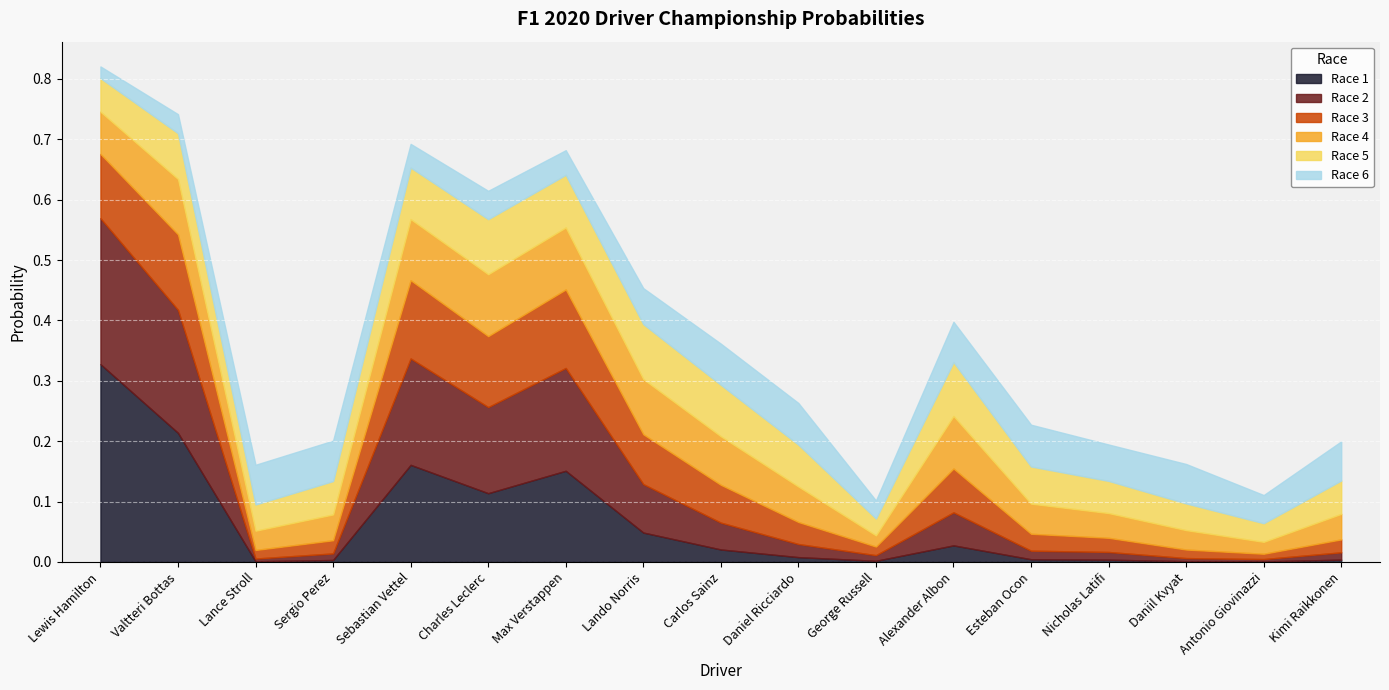

True or false: Race 6 has a value of 0.0 at Daniel Ricciardo.

False